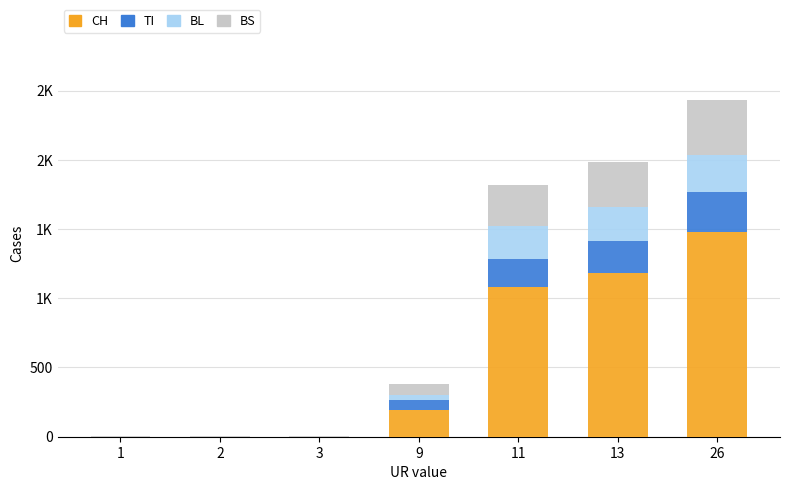

Does the chart contain stacked bars?

Yes